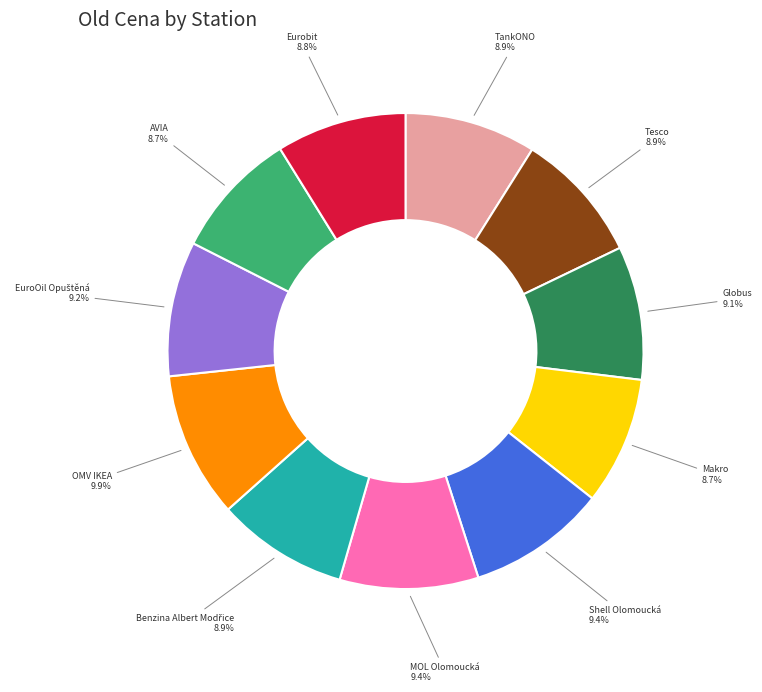

Is there a majority slice in this chart?

No